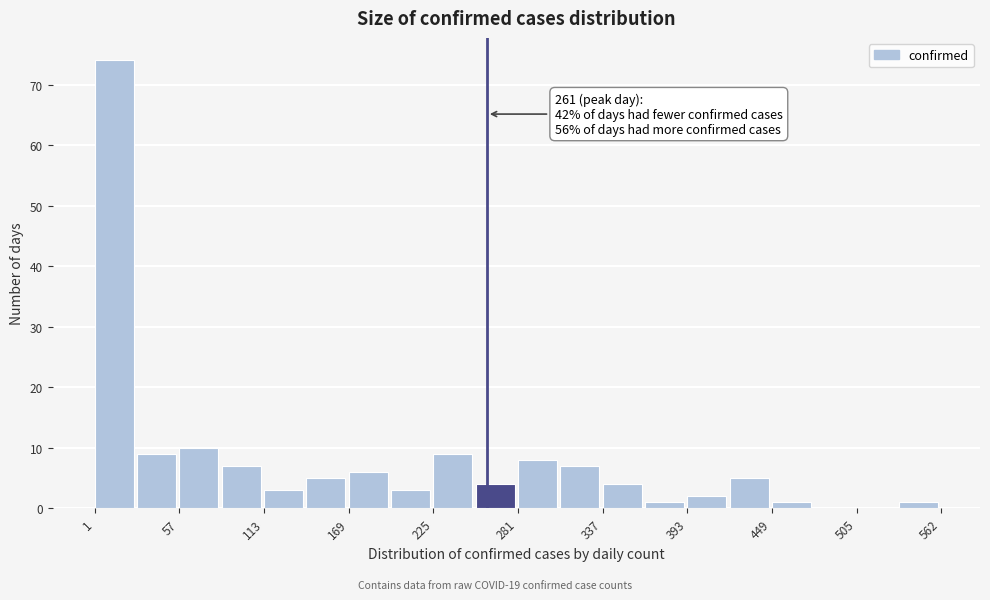

Around what value on the x-axis is the tallest bar? Give the approximate position of its centre, as read against the axis.

10